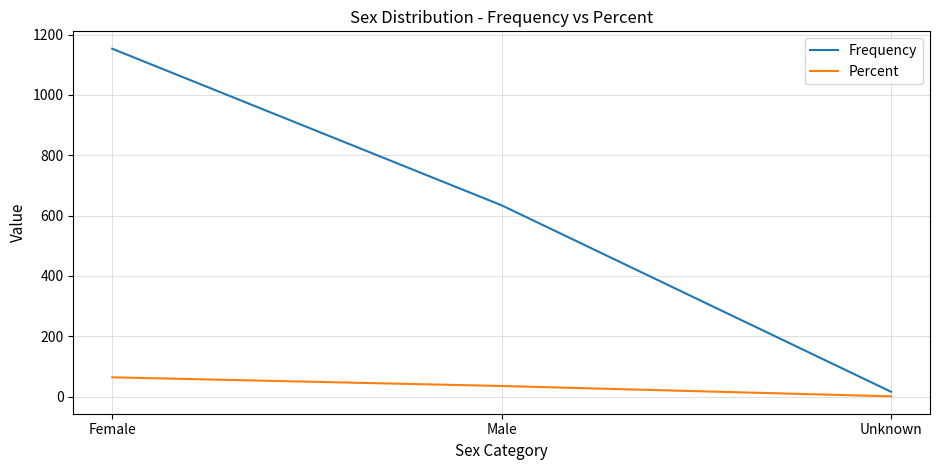

What are all the series names shown in the legend?

Frequency, Percent